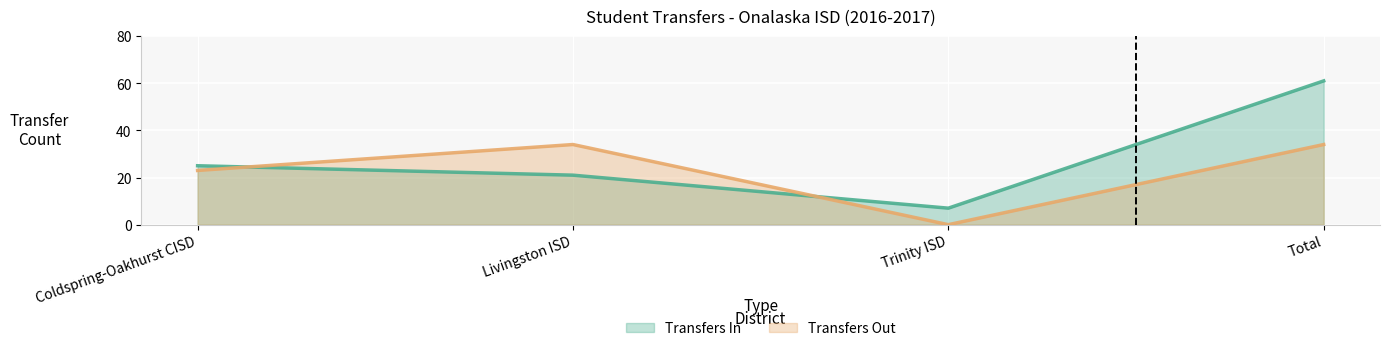

What is the average value of the Transfers Out series?

23